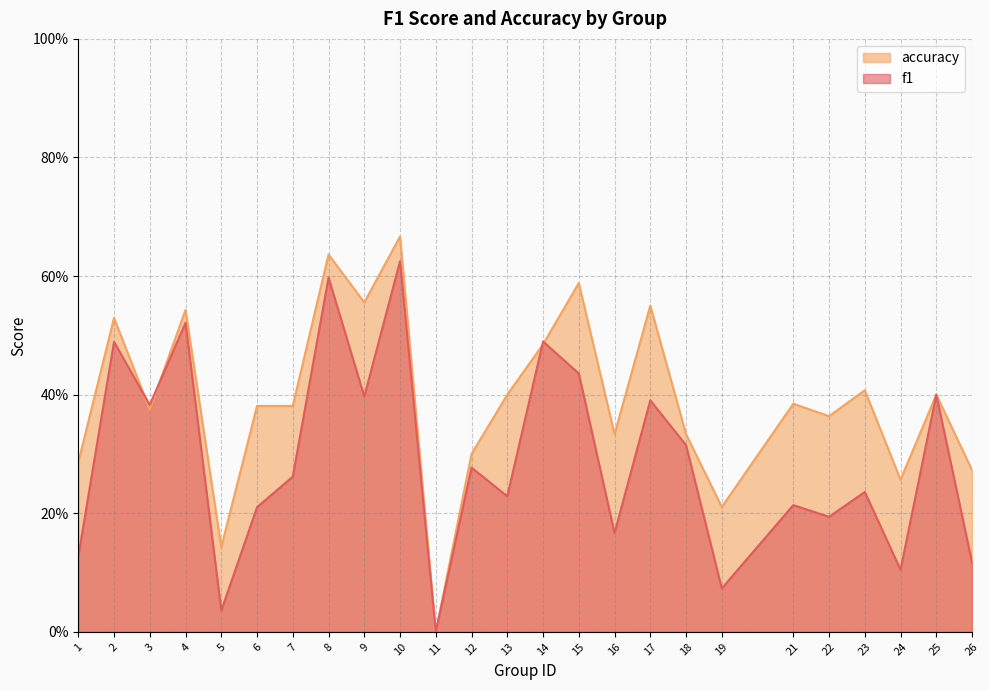

At how many categories does at least one series exceed 0?

24